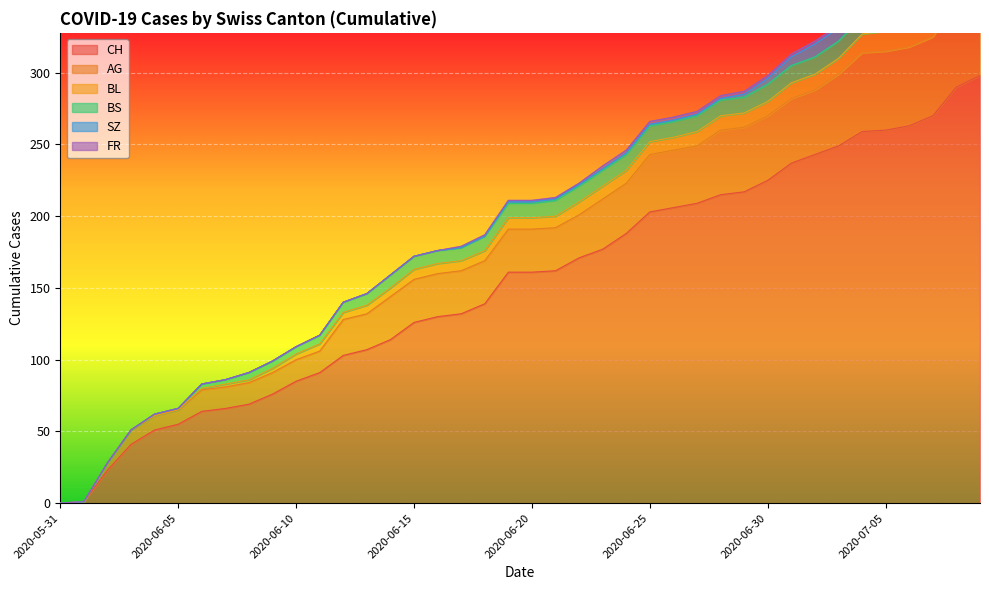

What is the value of the FR point at the 37th from the left?

2